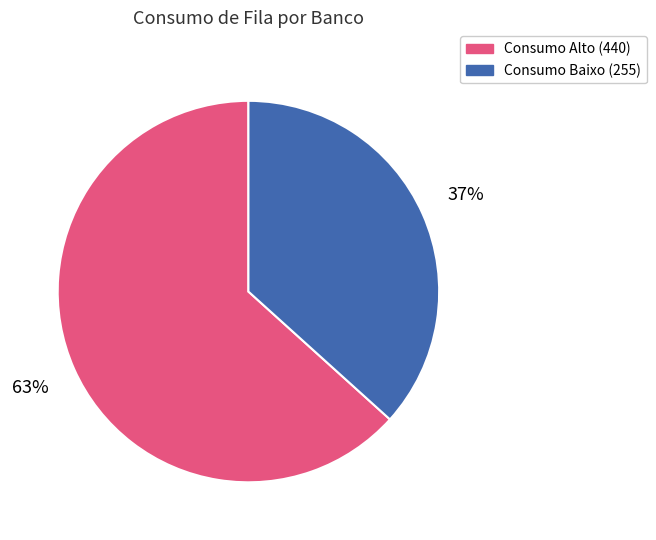

To the nearest percent, what is the average slice percentage?

50%